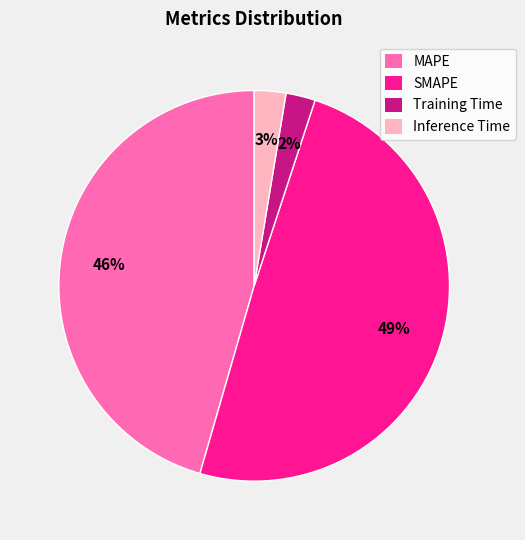

Does any single category account for the majority?

No